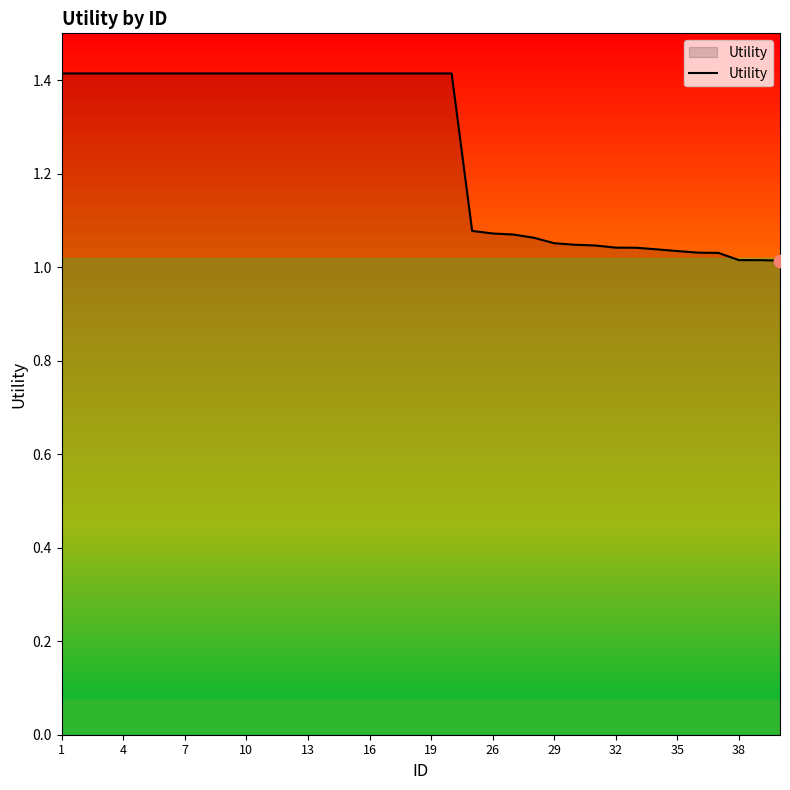

What is the maximum value shown in the chart?

1.4